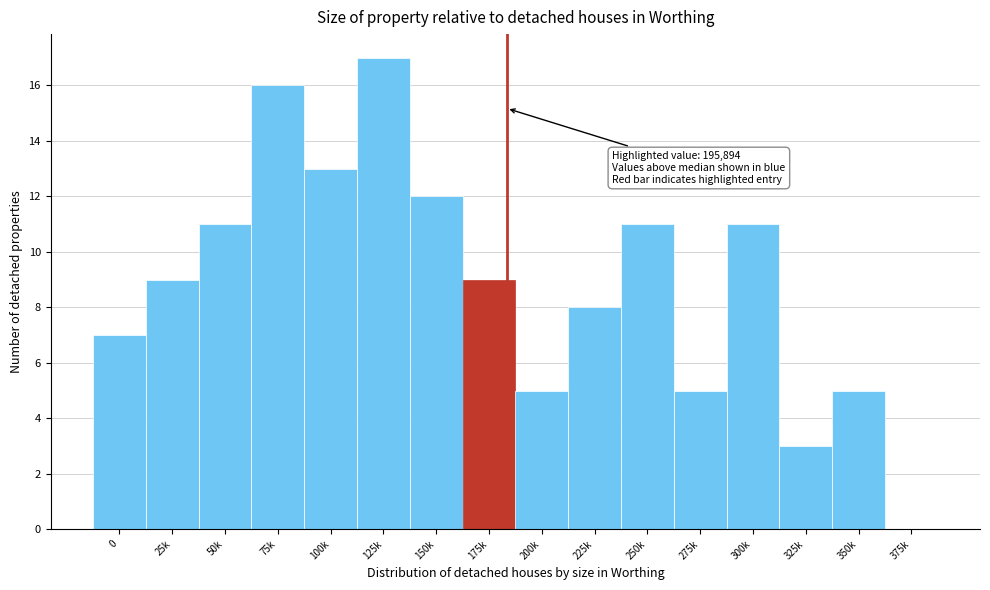

Reading left to right, transcribe all the data shown in this chart.

0=7	25k=9	50k=11	75k=16	100k=13	125k=17	150k=12	175k=9	200k=5	225k=8	250k=11	275k=5	300k=11	325k=3	350k=5	375k=0